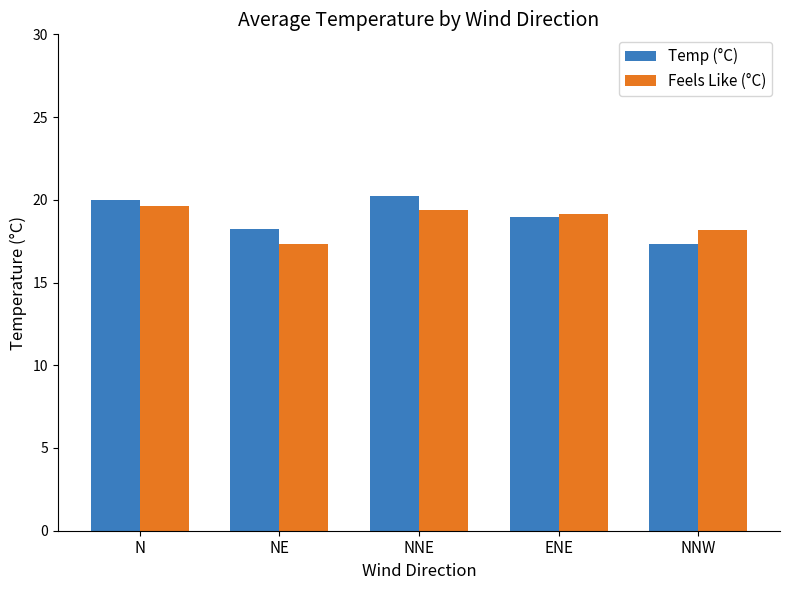

Reading right to left, extract all data points from this chart.

Temp (°C): NNW=17.3	ENE=19.0	NNE=20.2	NE=18.2	N=20.0
Feels Like (°C): NNW=18.2	ENE=19.1	NNE=19.4	NE=17.3	N=19.6